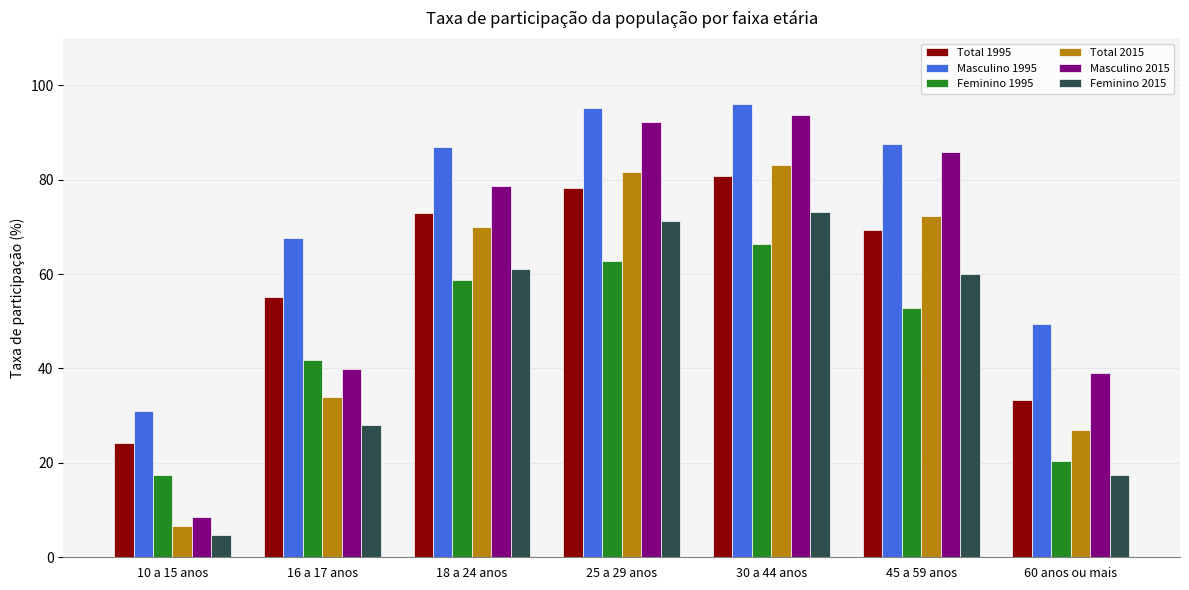

True or false: Masculino 2015 has a value of 92.3 at 25 a 29 anos.

True